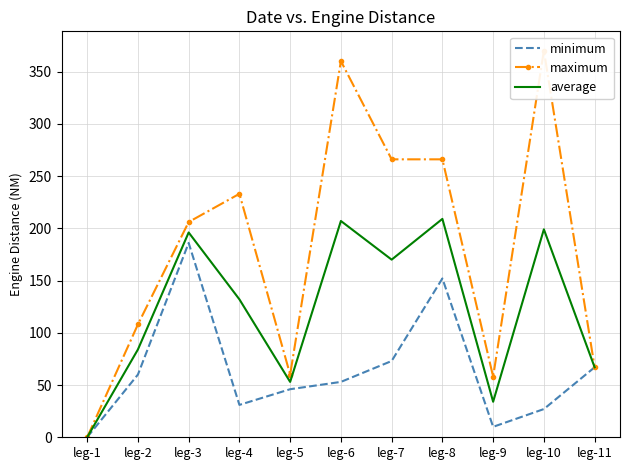

How many data points does each series have?

11